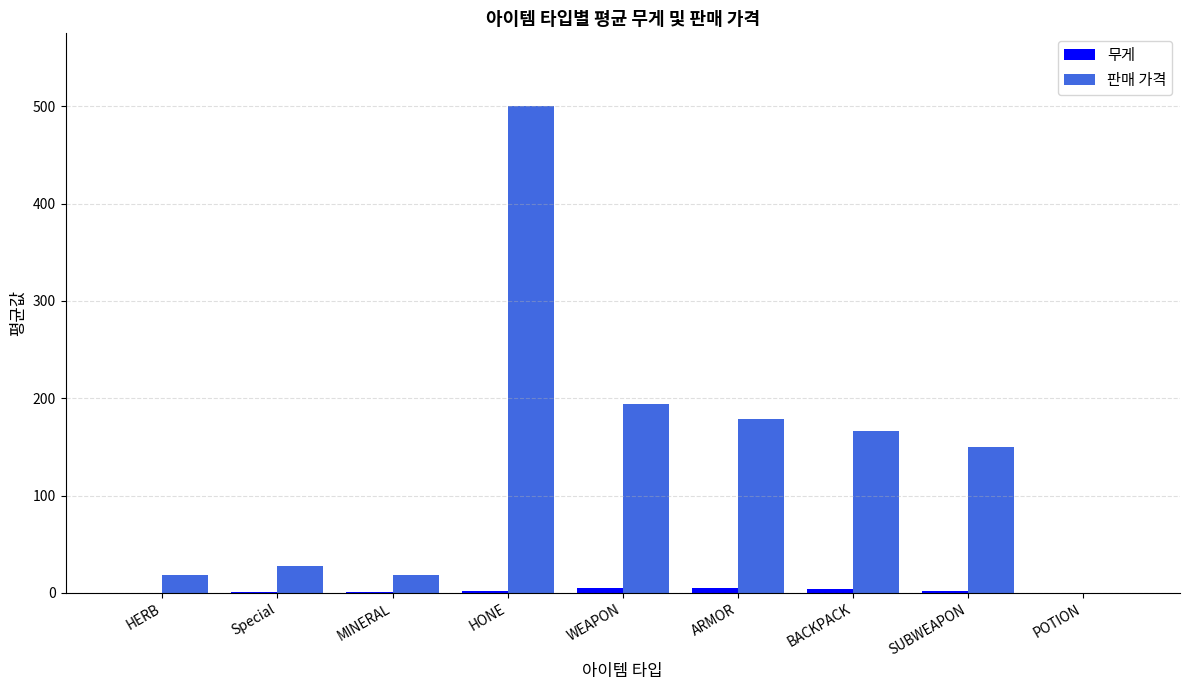

How many groups of bars are there?

9